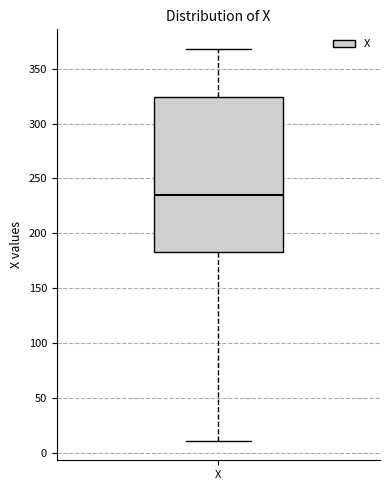

Where is the upper edge of the box for X on the y-axis? The values are not printed on the chart, so give them approximately, as read against the axis.

325